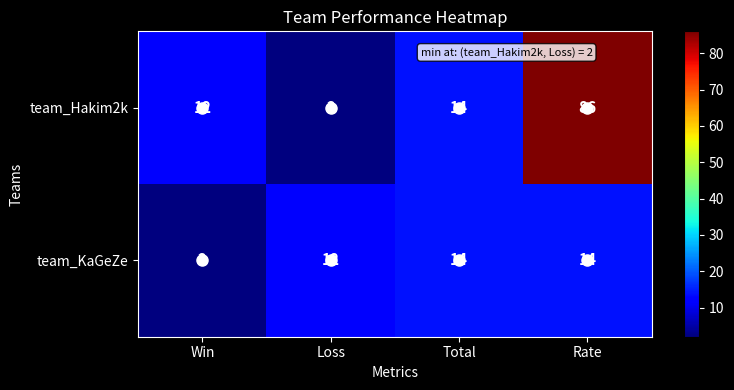

Which series has the largest total across all categories?

team_Hakim2k